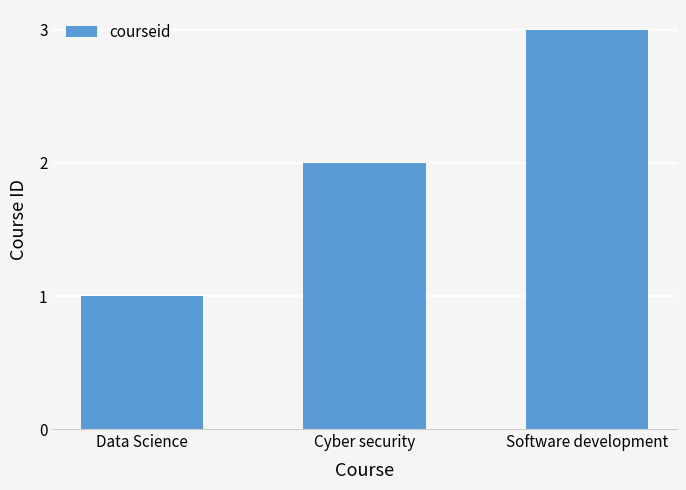

How many data points does each series have?

3